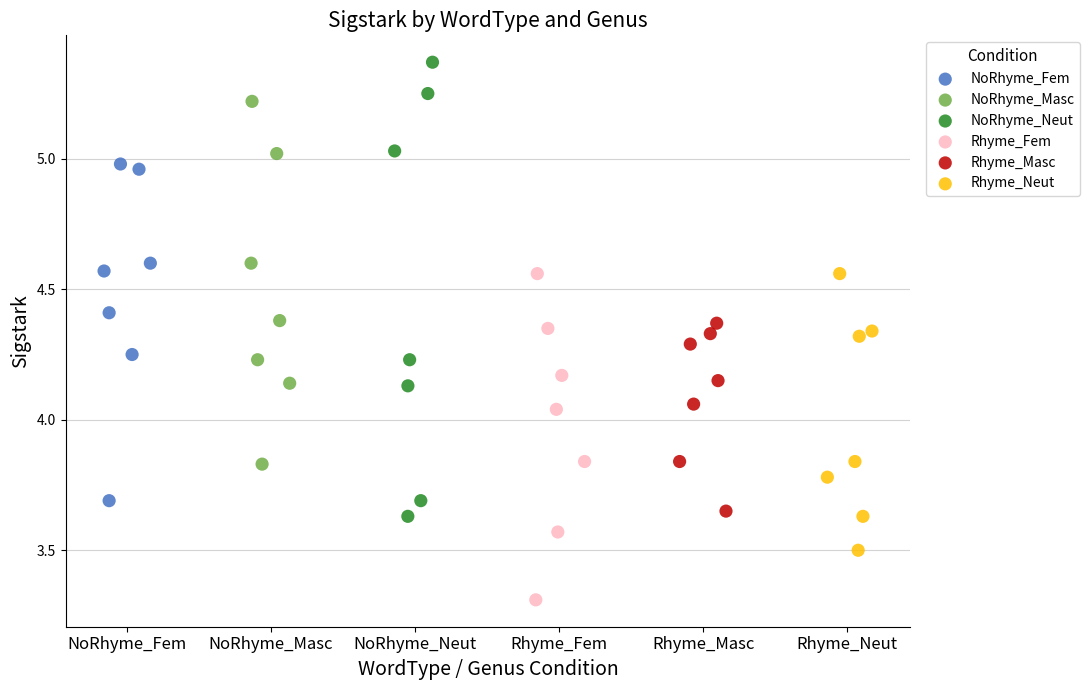

What are all the series names shown in the legend?

NoRhyme_Fem, NoRhyme_Masc, NoRhyme_Neut, Rhyme_Fem, Rhyme_Masc, Rhyme_Neut